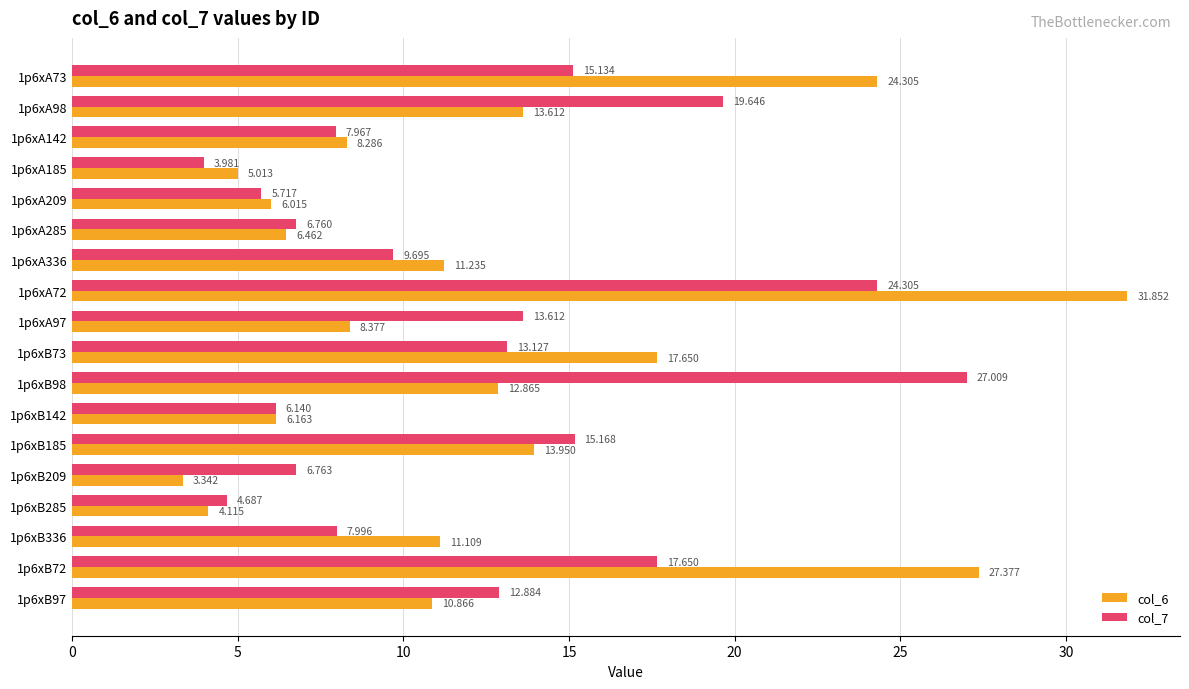

Reading left to right, list all the values displayed in this chart.

col_6: 24.3	13.6	8.3	5.0	6.0	6.5	11.2	31.9	8.4	17.6	12.9	6.2	13.9	3.3	4.1	11.1	27.4	10.9
col_7: 15.1	19.6	8.0	4.0	5.7	6.8	9.7	24.3	13.6	13.1	27.0	6.1	15.2	6.8	4.7	8.0	17.6	12.9